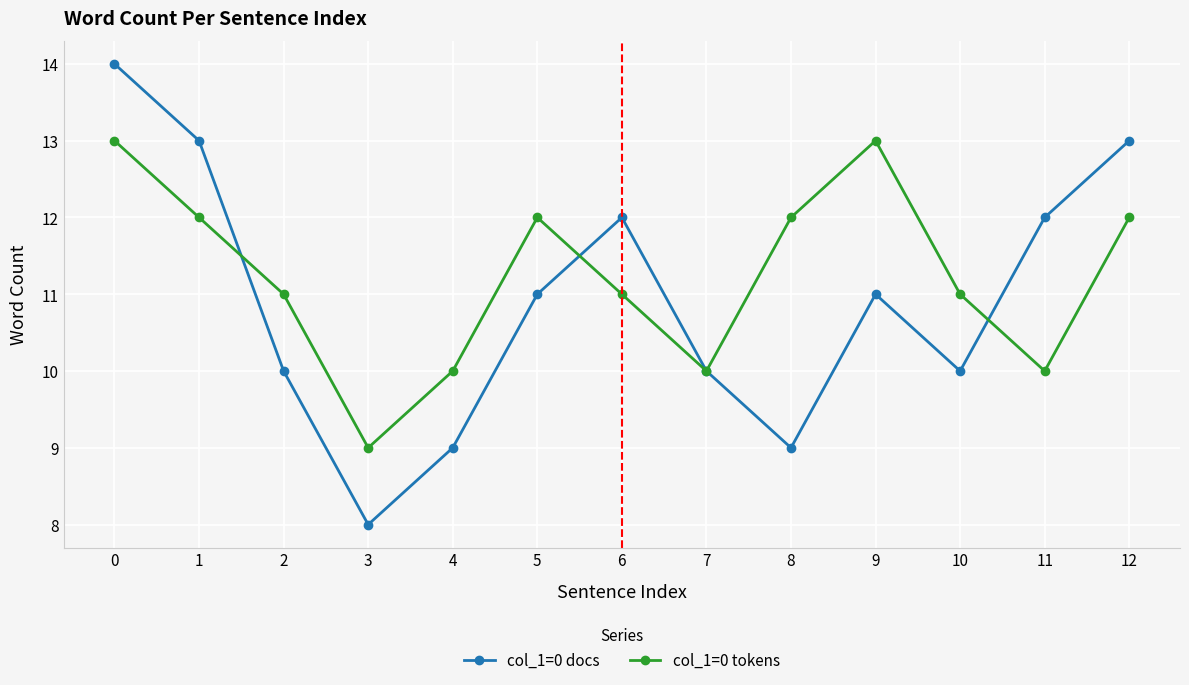

What value does the col_1=0 tokens series have at 7?

10